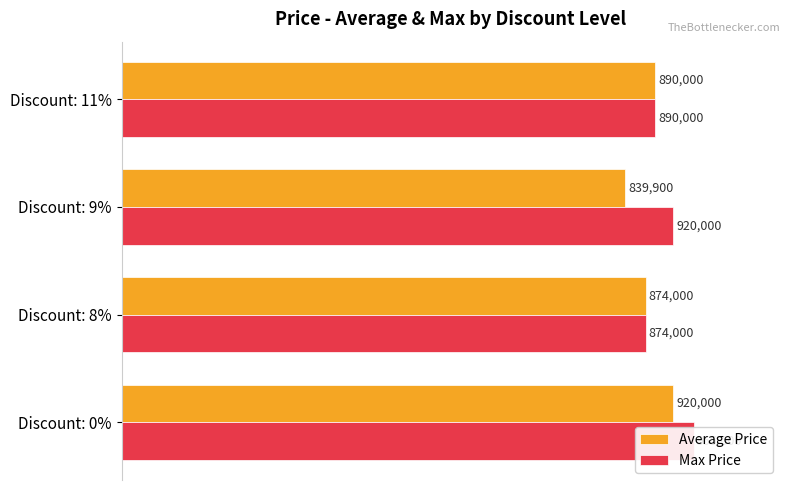

Which series has the largest total across all categories?

Max Price